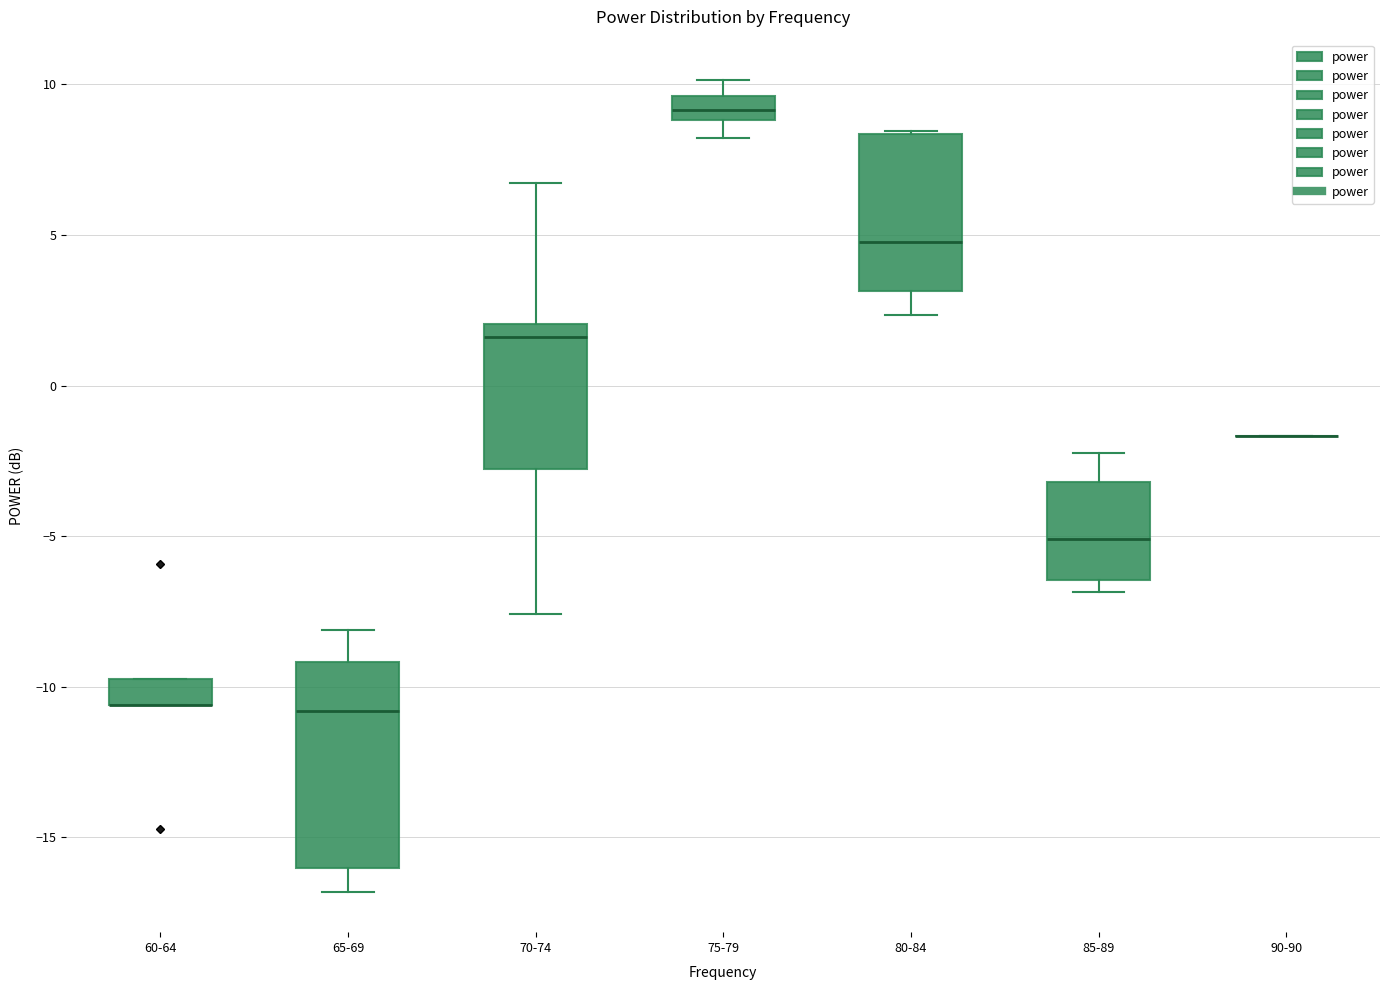

Reading left to right, transcribe this box plot: for each box, give where its median line is, the range the box spans, and where its two whiskers end, as read against the y-axis. The values are not printed on the chart, so give them approximately, as read against the axis.

60-64: median -10.5 (drawn on the box's lower edge), box -10.5 to -9.5, whiskers -10.5 to -9.5
65-69: median -11.0, box -16.0 to -9.0, whiskers -17.0 to -8.0
70-74: median 1.5, box -3.0 to 2.0, whiskers -7.5 to 6.5
75-79: median 9.0 (inside the box), box 9.0 to 9.5, whiskers 8.0 to 10.0
80-84: median 5.0, box 3.0 to 8.5, whiskers 2.5 to 8.5
85-89: median -5.0, box -6.5 to -3.0, whiskers -7.0 to -2.0
90-90: box collapsed to a line at -1.5, whiskers -1.5 to -1.5